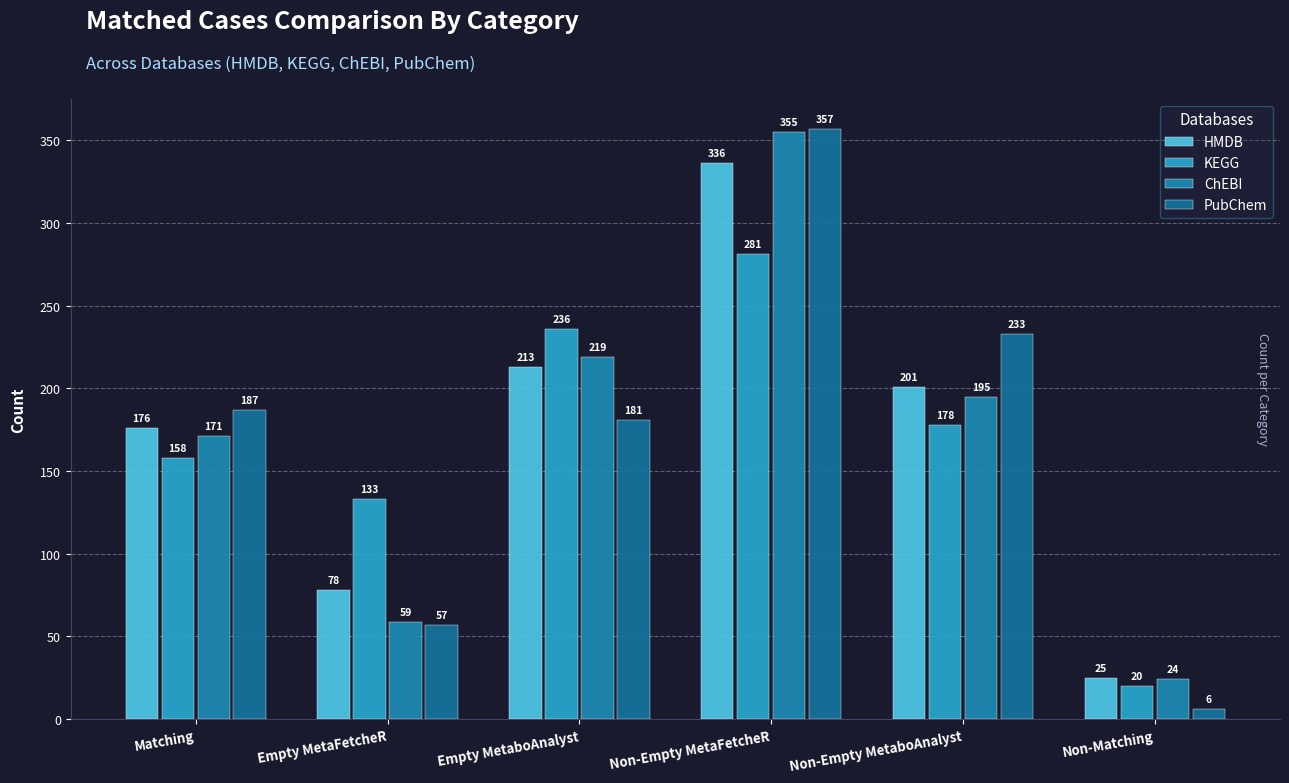

Reading right to left, extract all data points from this chart.

HMDB: Non-Matching=25	Non-Empty MetaboAnalyst=201	Non-Empty MetaFetcheR=336	Empty MetaboAnalyst=213	Empty MetaFetcheR=78	Matching=176
KEGG: Non-Matching=20	Non-Empty MetaboAnalyst=178	Non-Empty MetaFetcheR=281	Empty MetaboAnalyst=236	Empty MetaFetcheR=133	Matching=158
ChEBI: Non-Matching=24	Non-Empty MetaboAnalyst=195	Non-Empty MetaFetcheR=355	Empty MetaboAnalyst=219	Empty MetaFetcheR=59	Matching=171
PubChem: Non-Matching=6	Non-Empty MetaboAnalyst=233	Non-Empty MetaFetcheR=357	Empty MetaboAnalyst=181	Empty MetaFetcheR=57	Matching=187